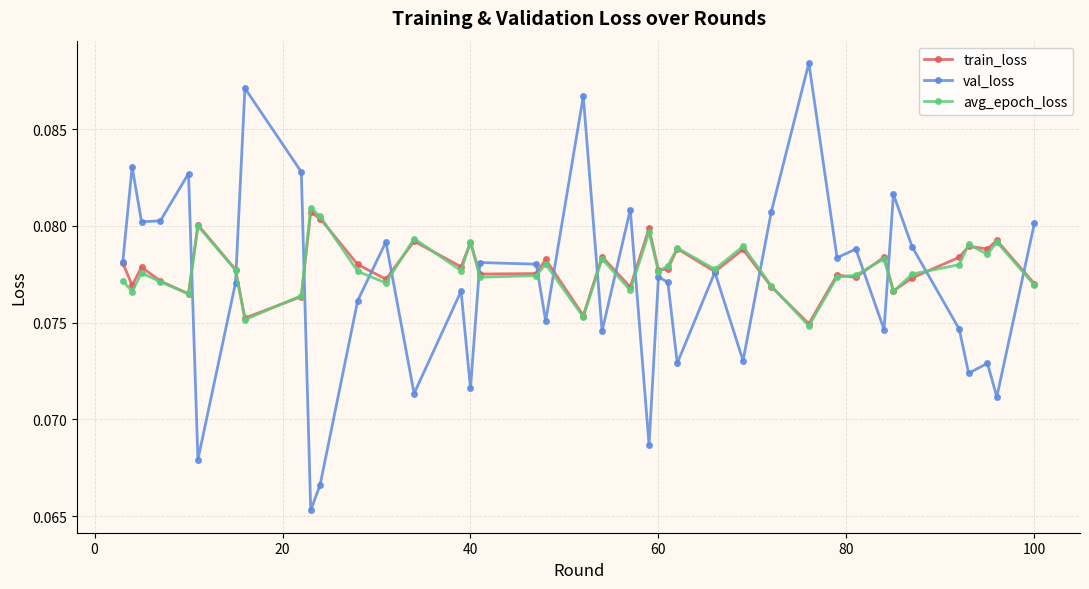

Count the avg_epoch_loss values in the range 0 to 1.

40